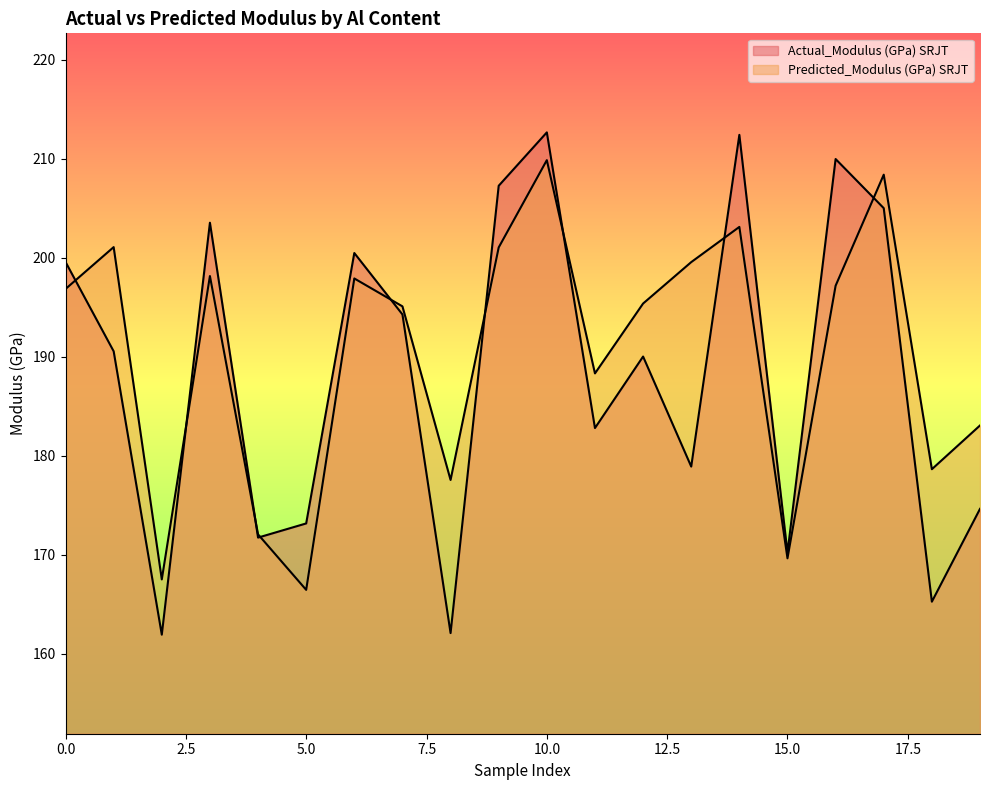

What is the difference between the second highest and second lowest values in the Predicted_Modulus (GPa) SRJT series?

40.9